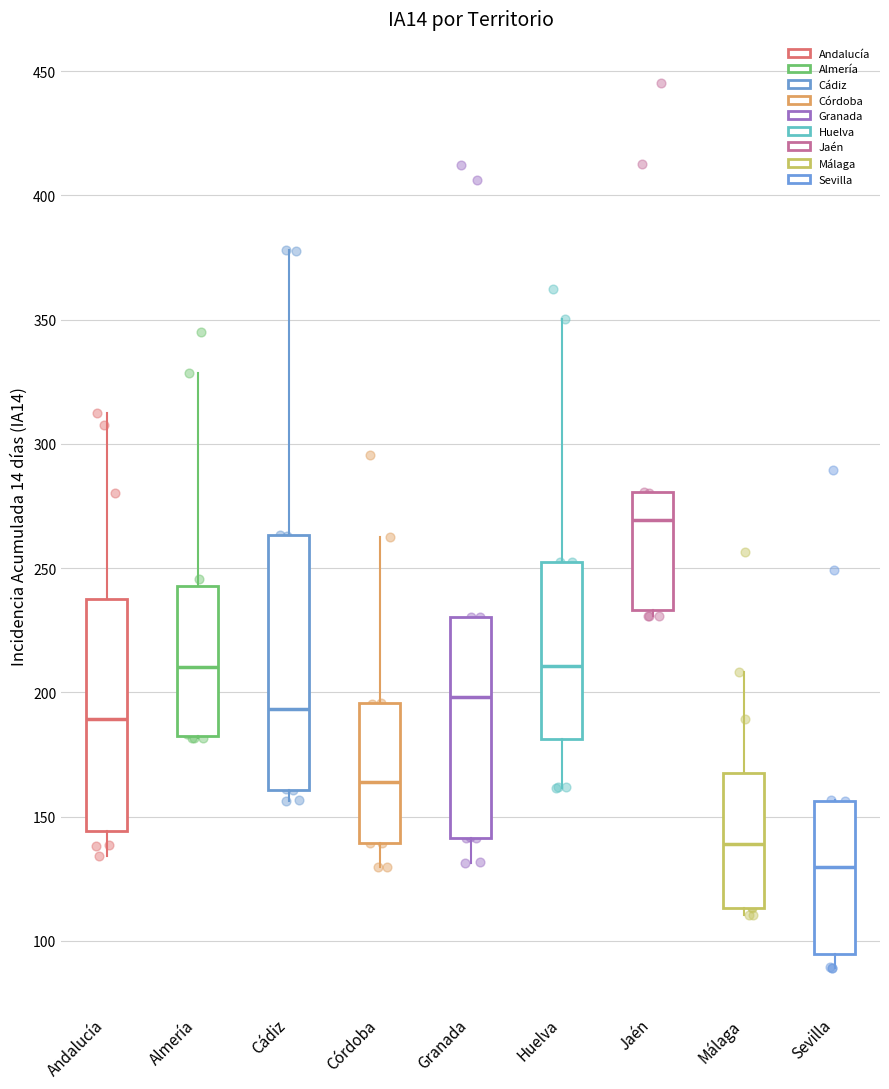

Which box is the tallest, from its lower edge to its upper edge?

Cádiz